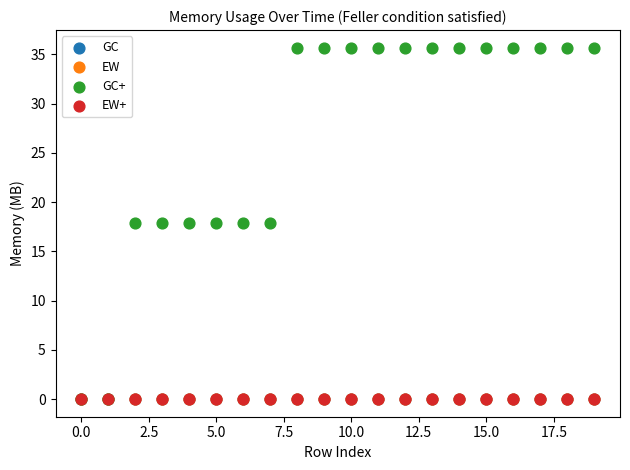

What are all the series names shown in the legend?

GC, EW, GC+, EW+